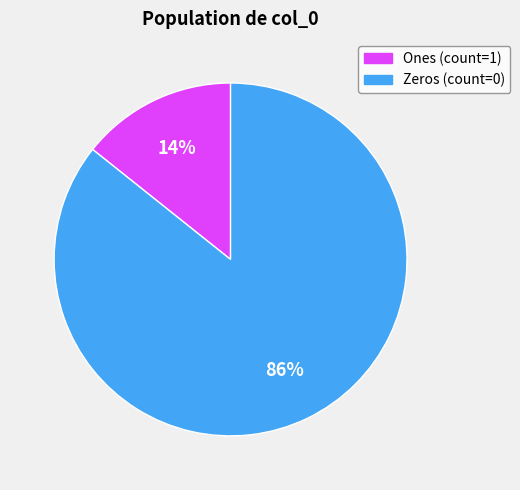

To the nearest percent, what is the average slice percentage?

50%